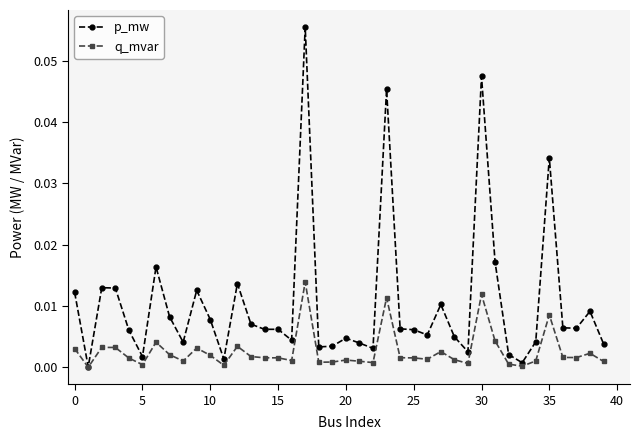

List the series in order of their overall mean, lowest first.

q_mvar, p_mw